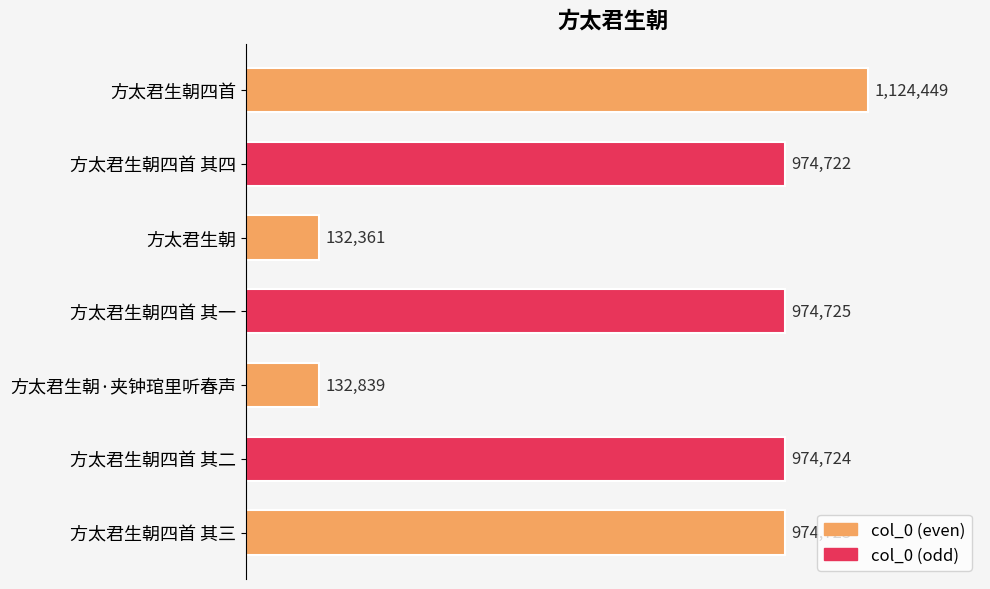

Are the bars grouped side by side (vs. stacked)?

No